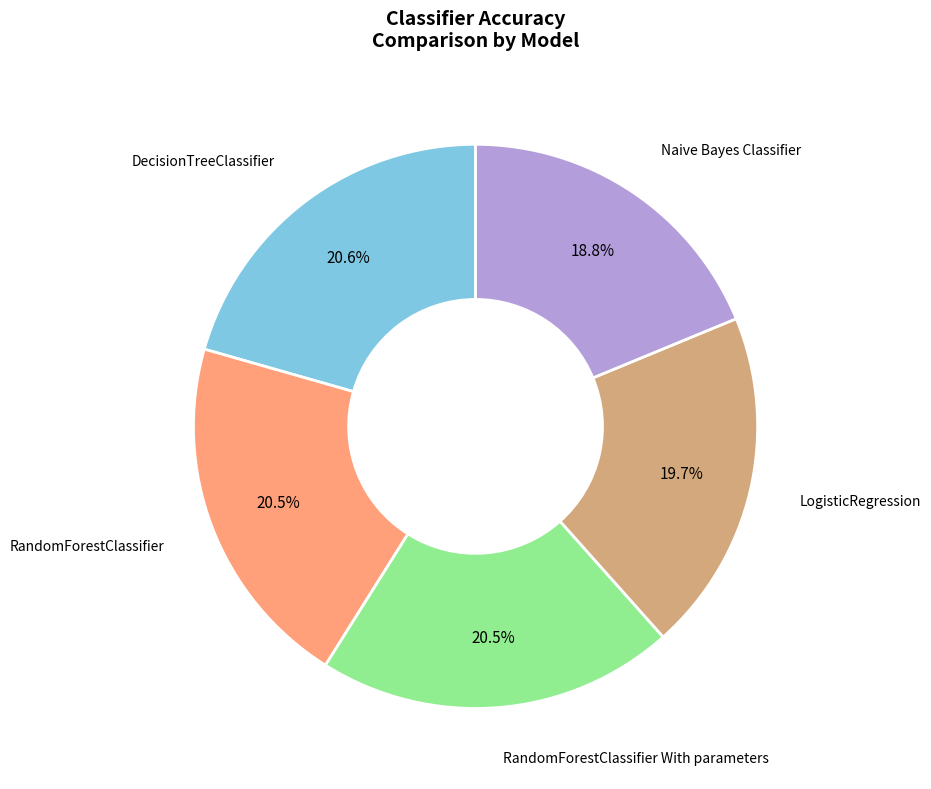

Is there any slice that represents more than half of the pie?

No